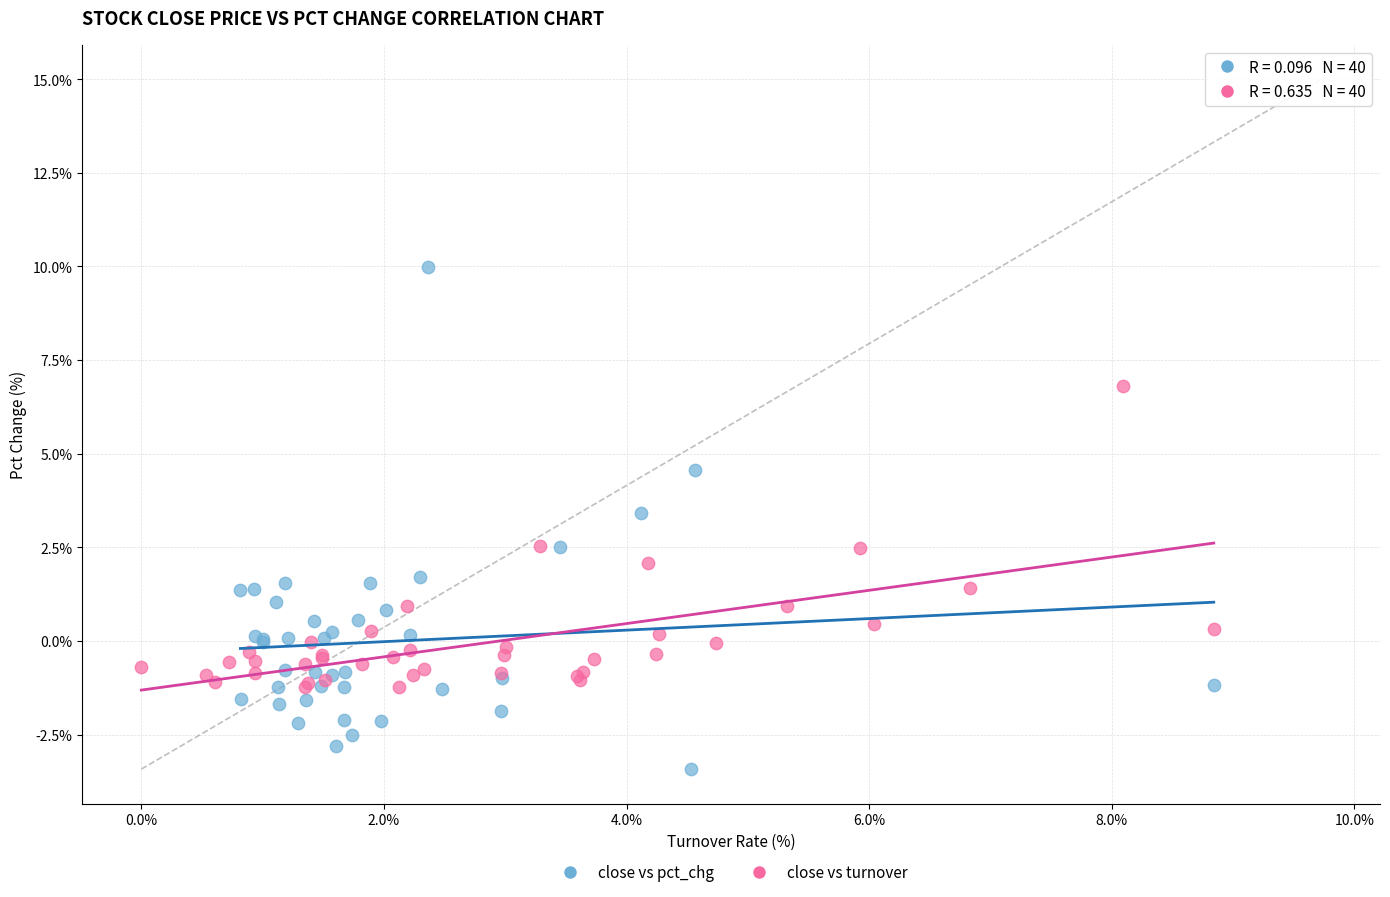

What are all the series names shown in the legend?

close vs pct_chg, close vs turnover